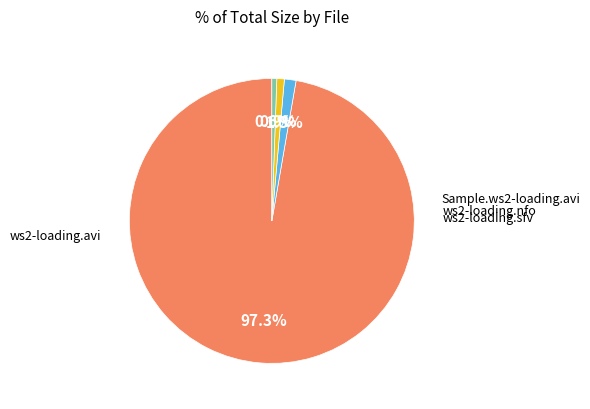

Is there a majority slice in this chart?

Yes